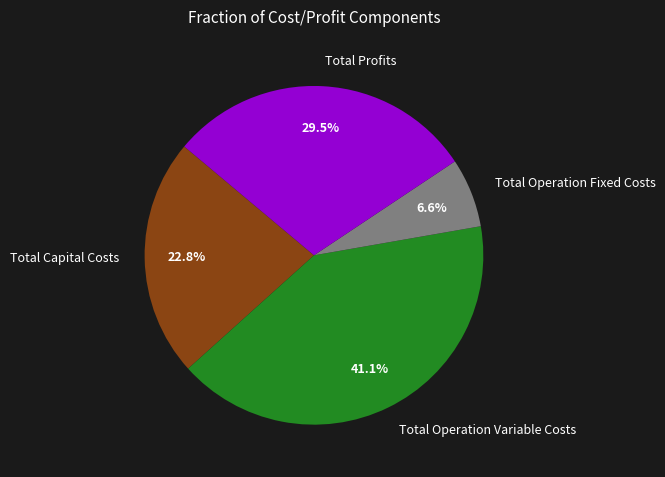

What is the largest slice in the pie chart?

Total Operation Variable Costs